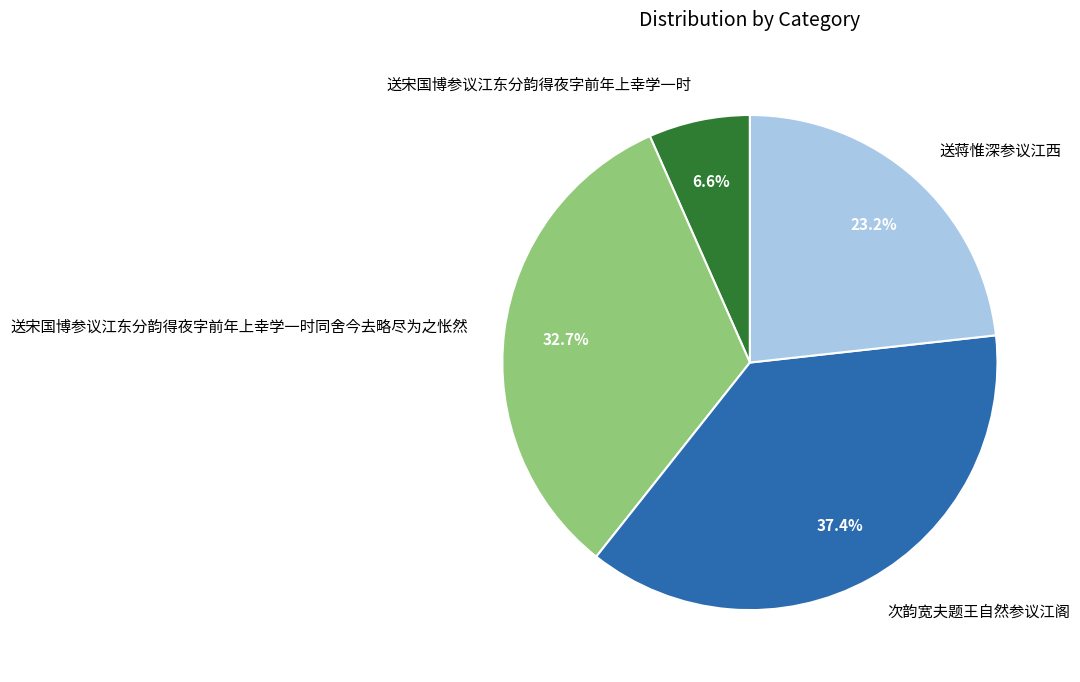

Which slice is the largest?

次韵宽夫题王自然参议江阁